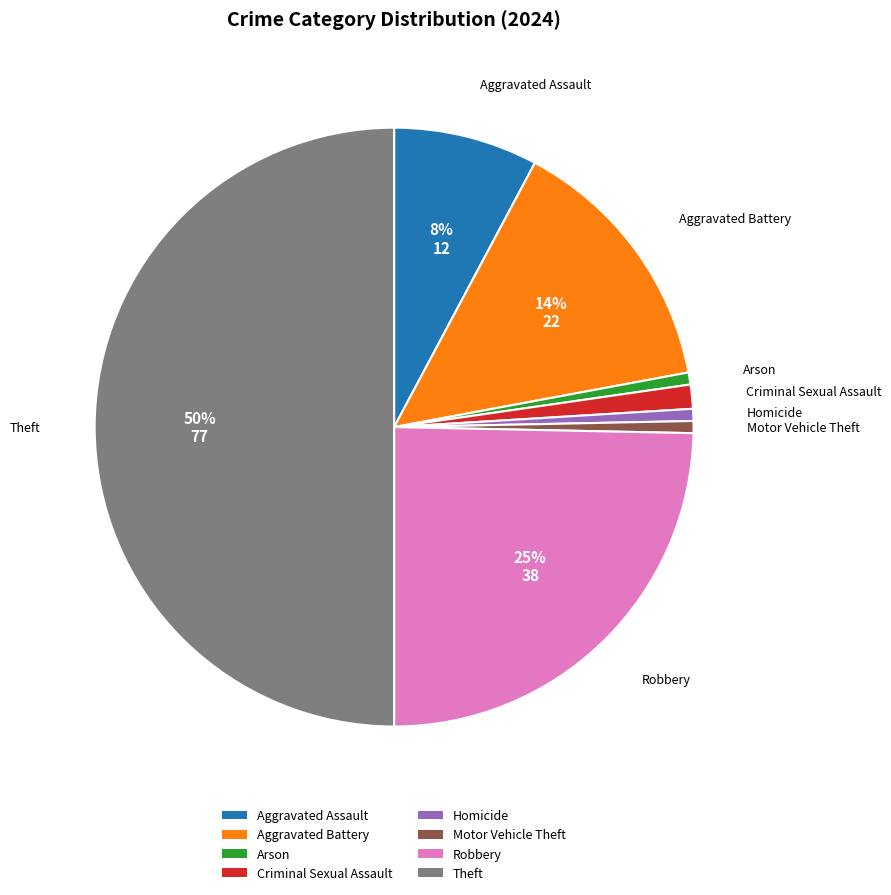

Does Homicide represent more than half of the total?

No